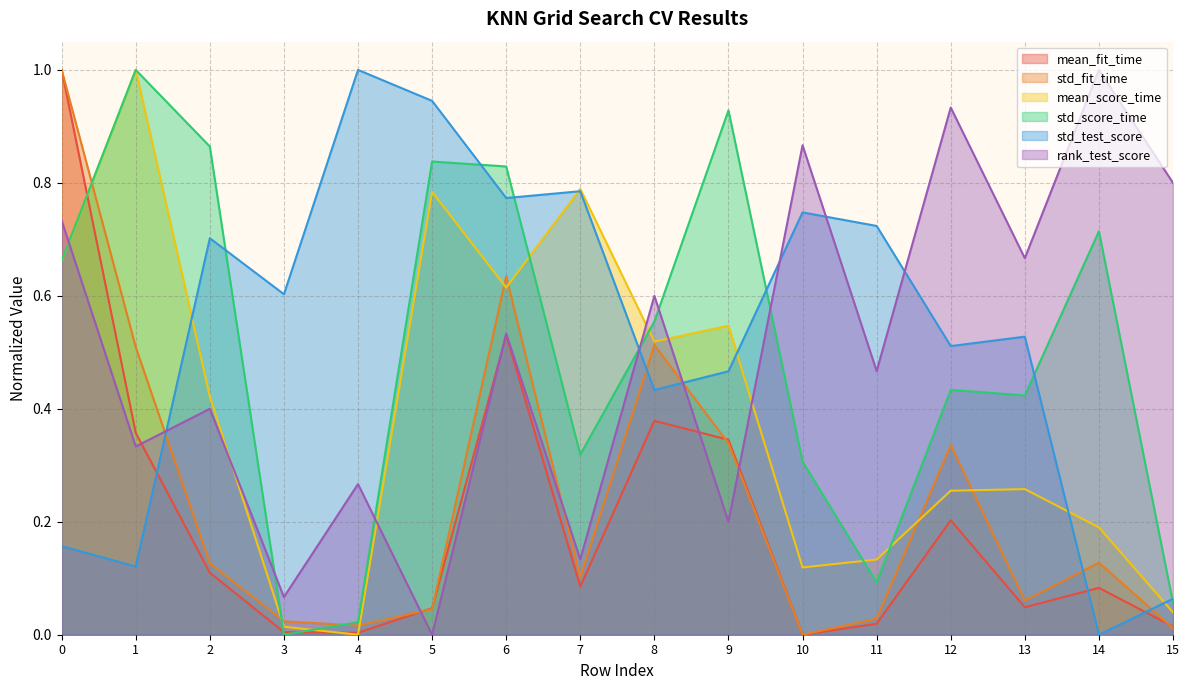

How many intersections are there between std_fit_time and mean_score_time?

7